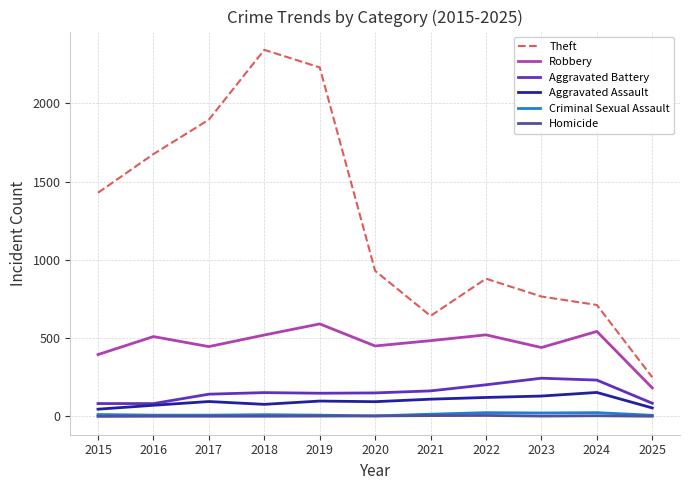

What is the lowest value of the Aggravated Battery series?

82